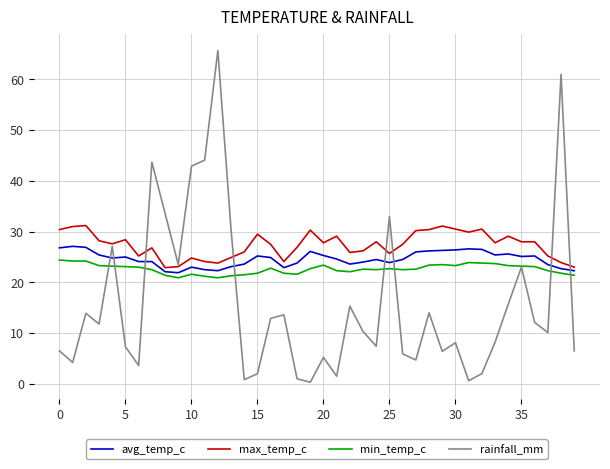

Which series has the widest spread of values?

rainfall_mm